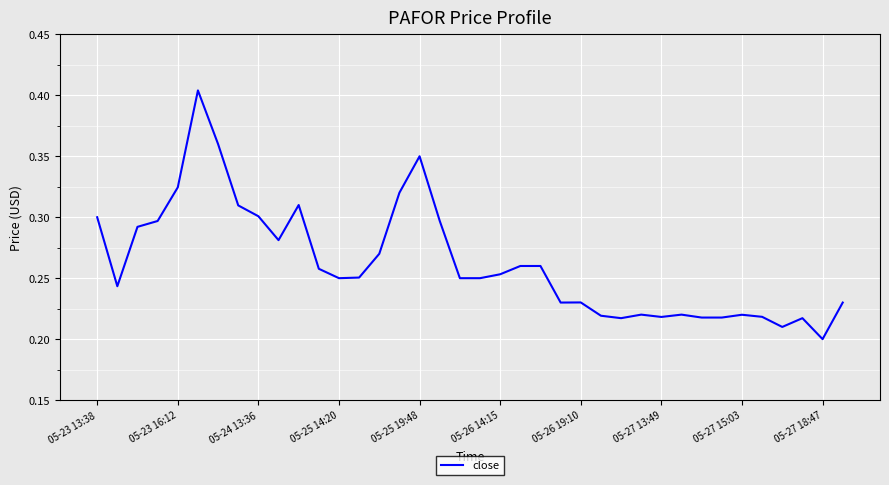

What is the greatest value displayed?

0.4